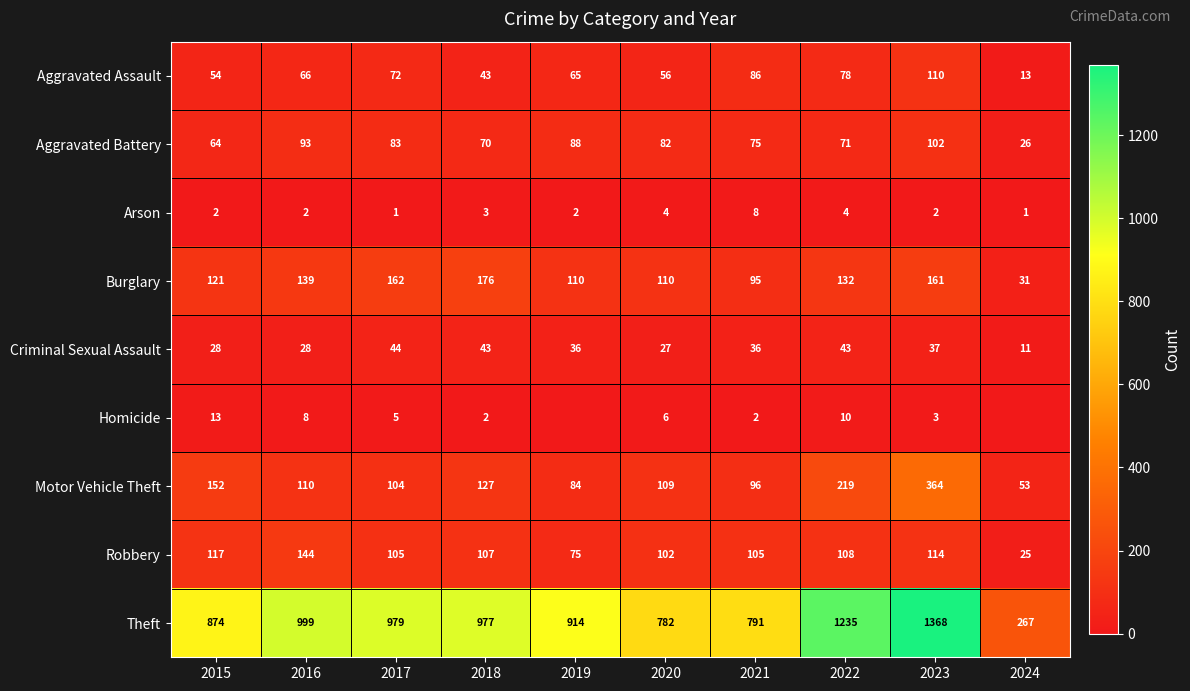

At which label is Robbery closest to 84?

2019